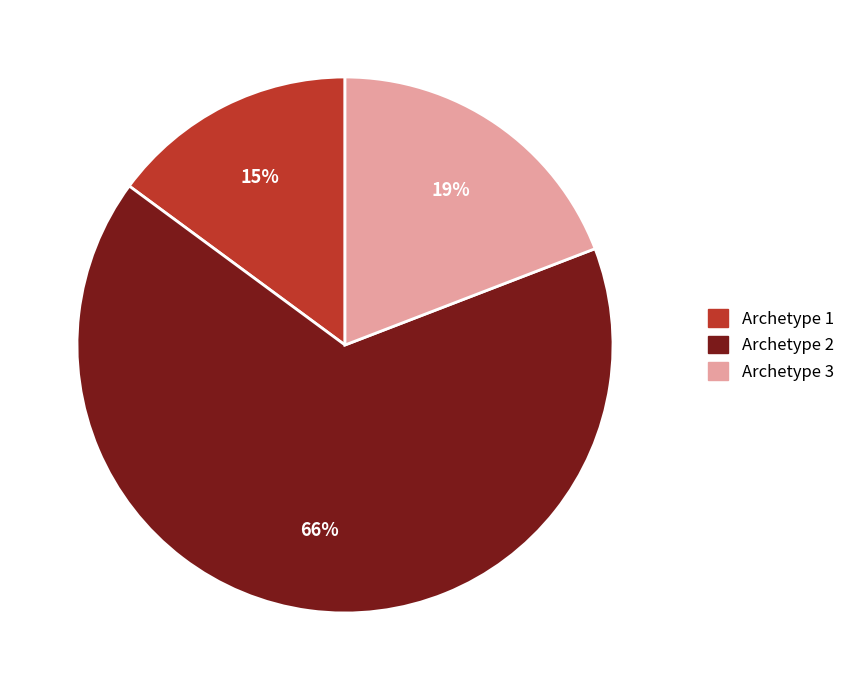

Is the sum of Archetype 2 and Archetype 1 greater than half?

Yes